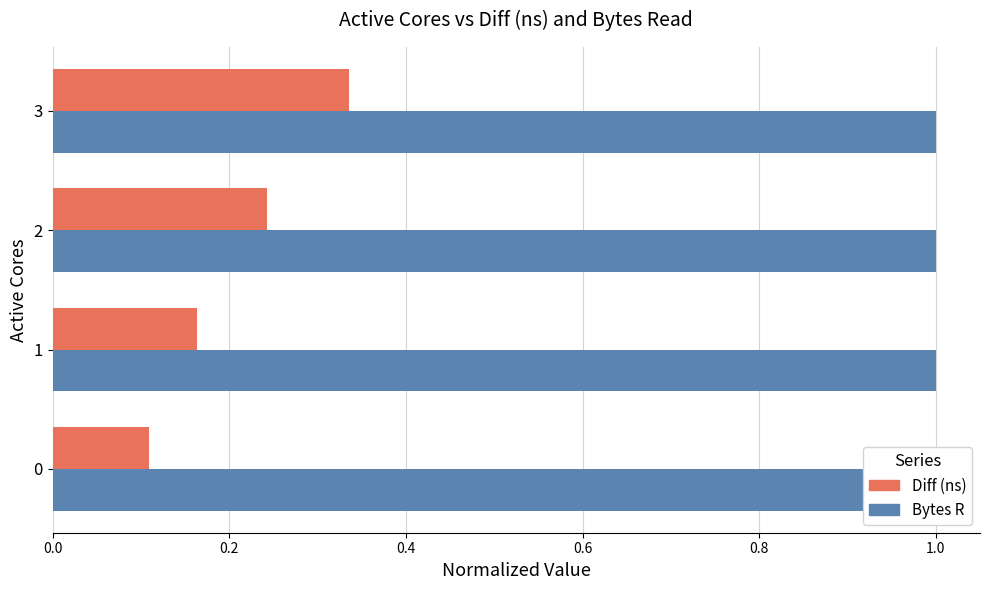

How many categories are shown in the chart?

4